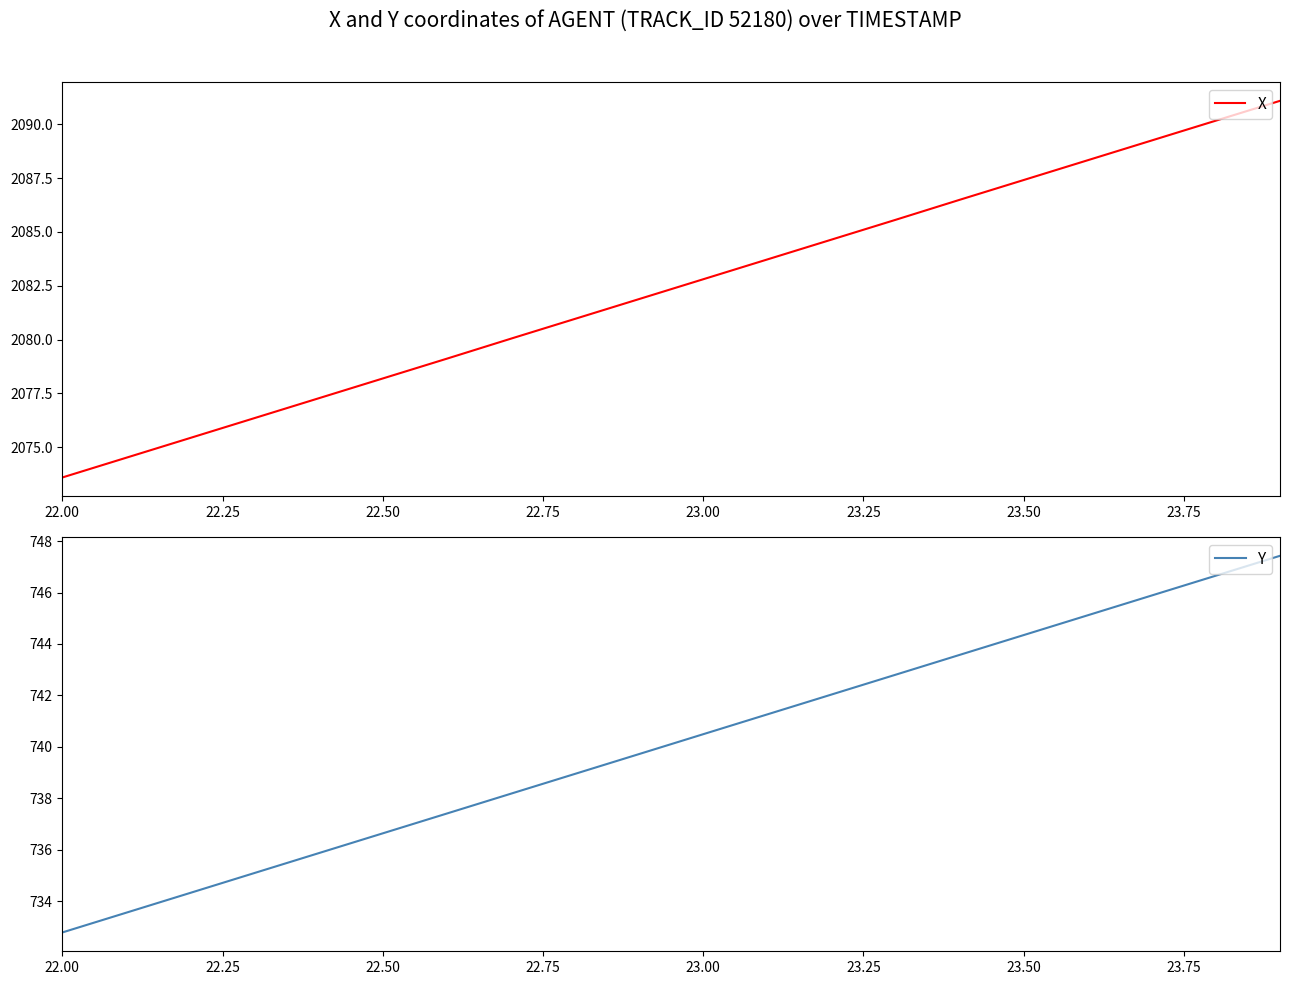

Is it true that X equals 2082.8 at 23.00?

True